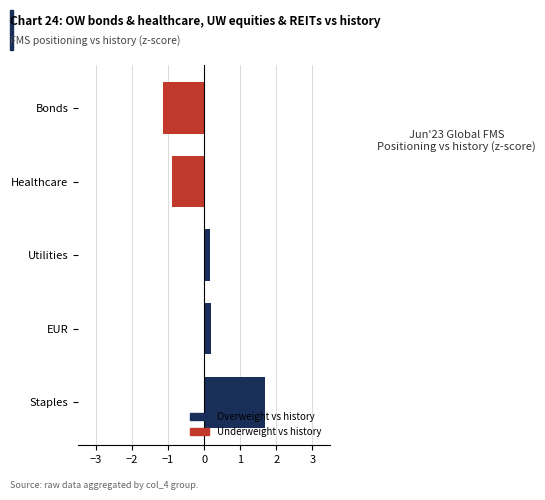

Is it true that the value at Healthcare is -0.9?

True